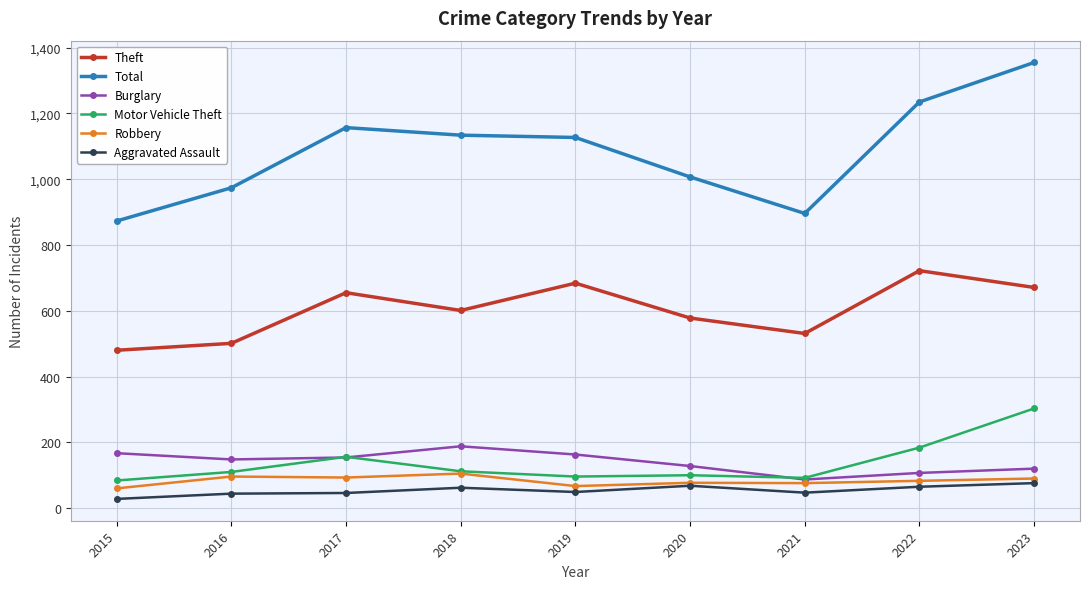

What is the spread (max minus min) of values at 2016?

930